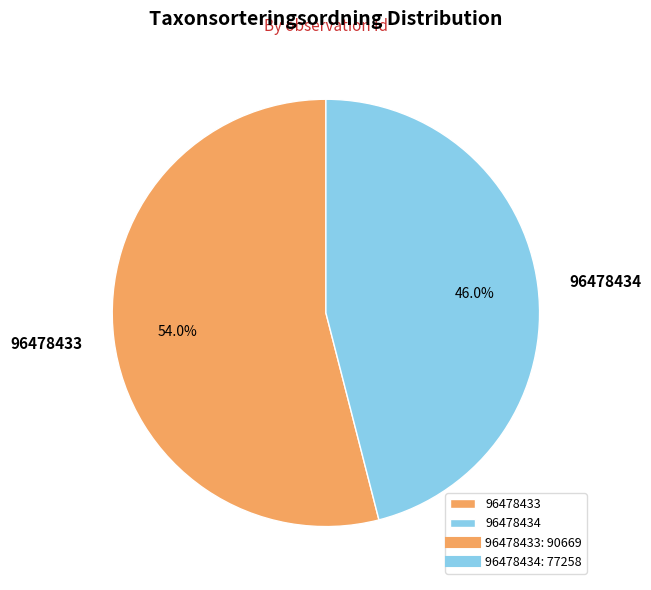

Is there any slice that represents more than half of the pie?

Yes